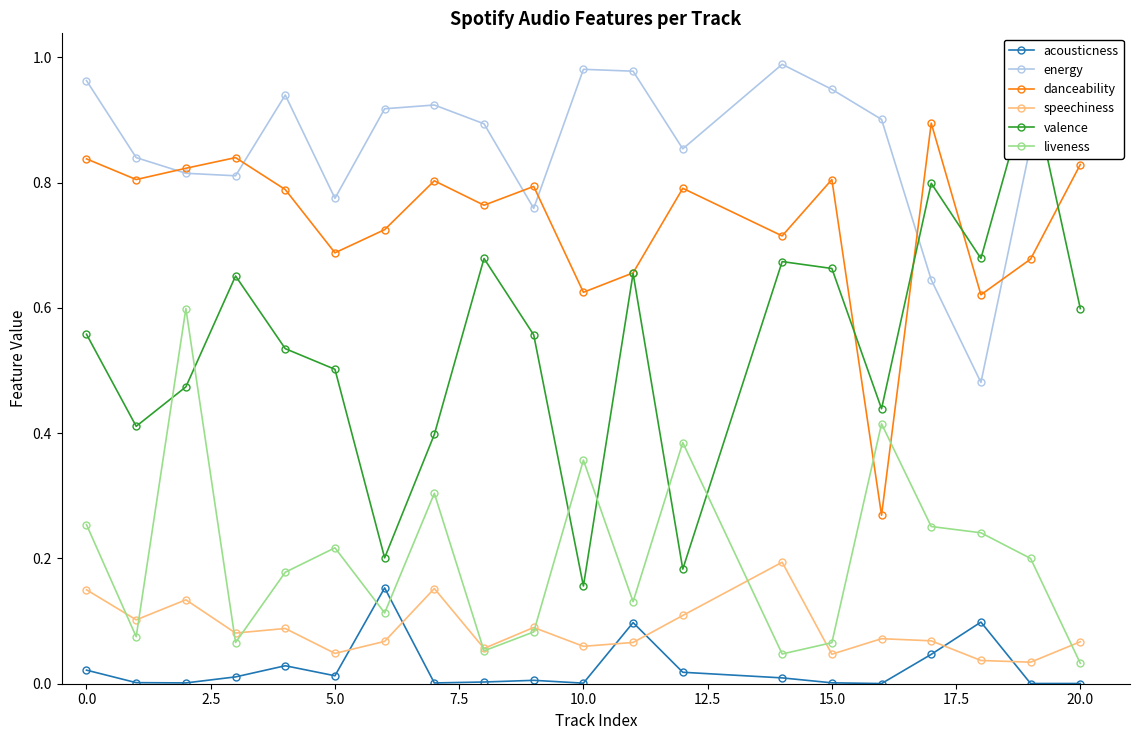

True or false: valence has more than 2 interior local peaks.

True